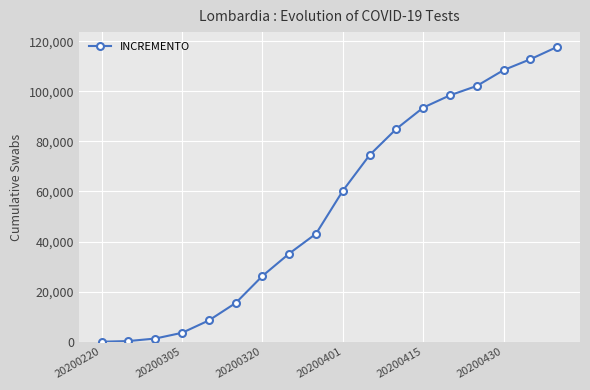

What is the greatest value displayed?

117727